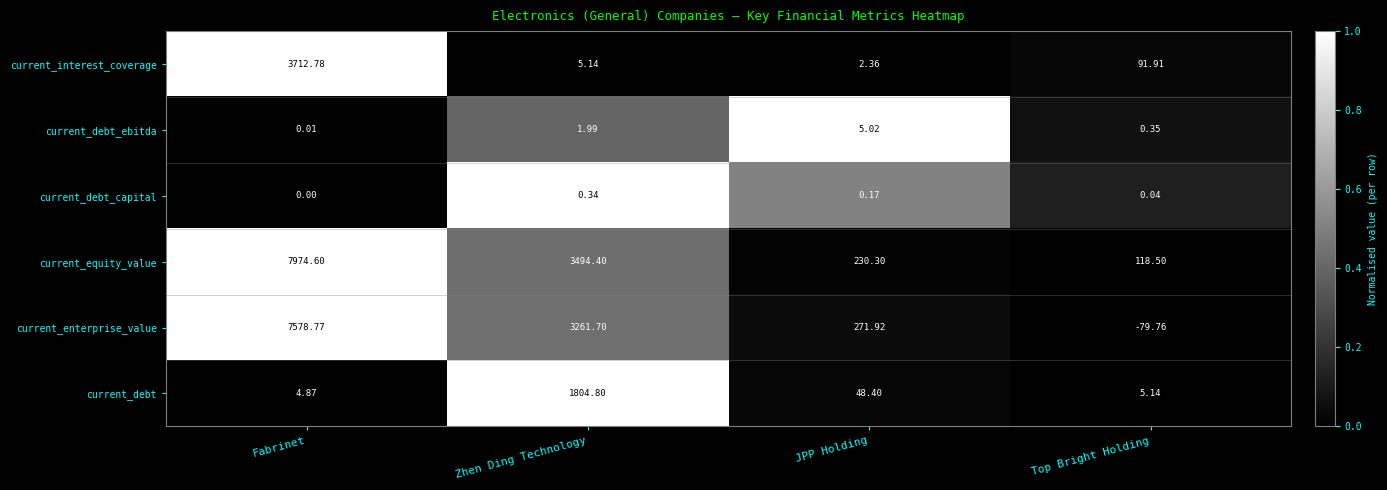

Is the value of current_interest_coverage at JPP Holding greater than the value of current_debt at Top Bright Holding?

No